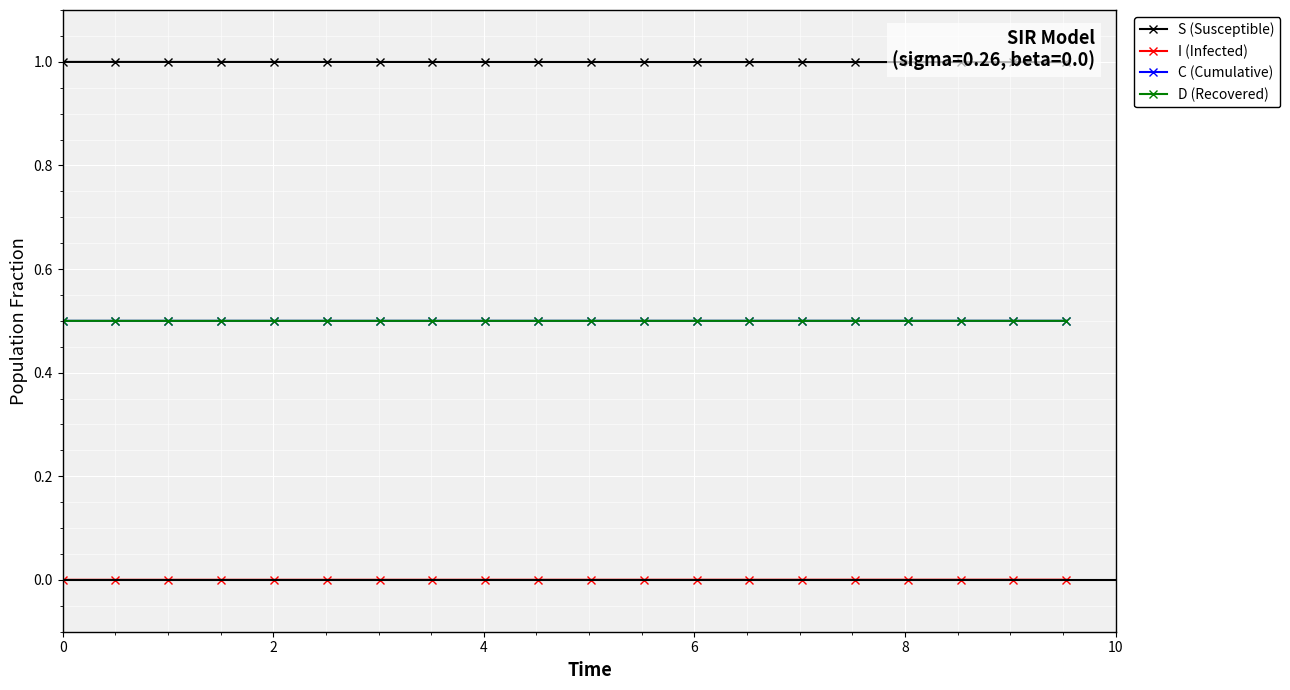

Count the number of data series in this chart.

4